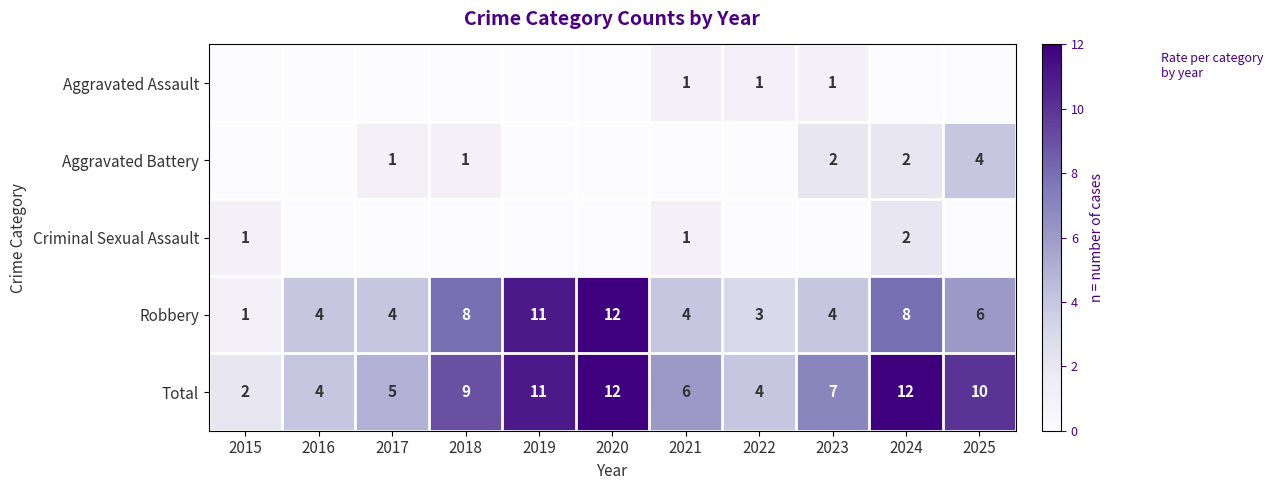

Count the Total values in the range 4 to 11.

8